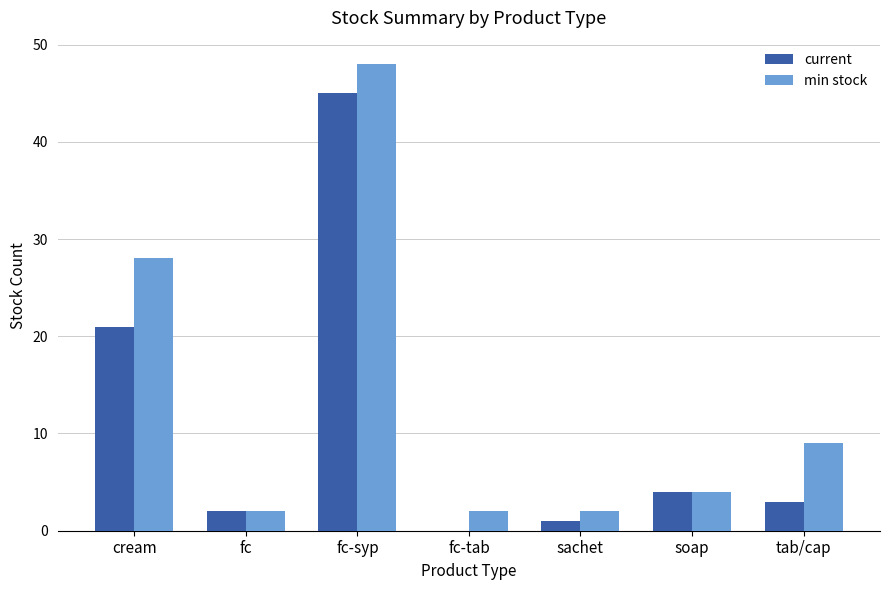

Between fc-syp and tab/cap, which series saw the biggest shift?

current